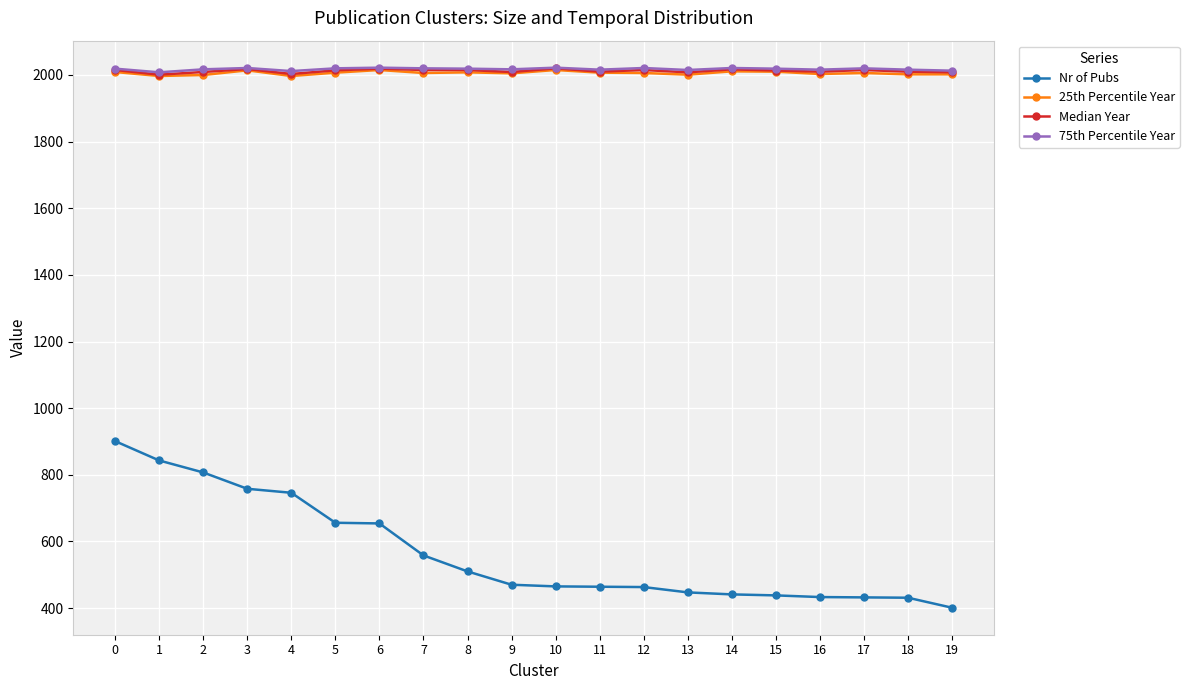

What is the spread (max minus min) of values at 7?

1462.0